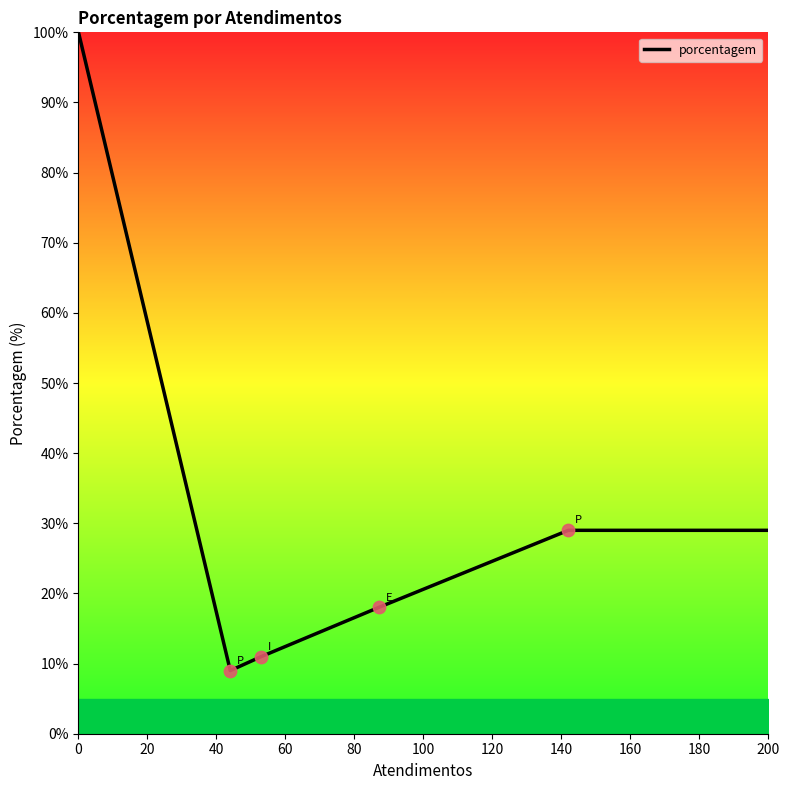

What is the sum of all values?

196